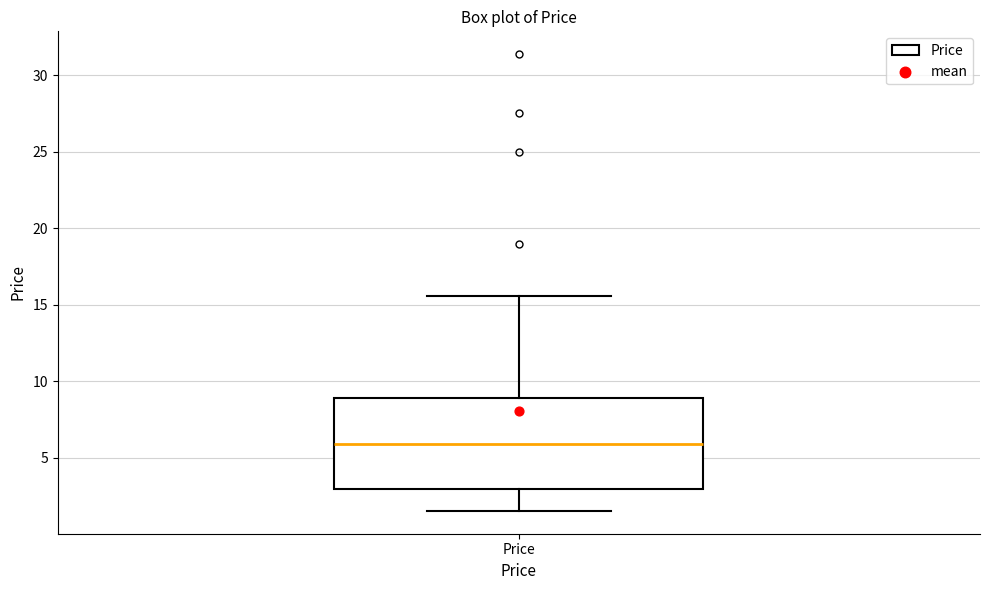

Read this box plot against the y-axis: the position of the median line, the range covered by the box, and the ends of both whiskers. The values are not printed on the chart, so give them approximately, as read against the axis.

median 6.0, box 3.0 to 9.0, whiskers 1.5 to 15.5